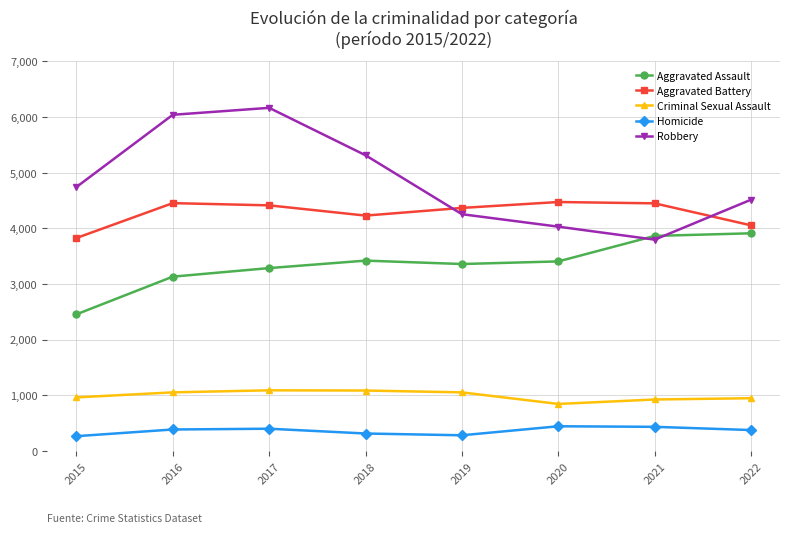

True or false: Criminal Sexual Assault and Robbery intersect in this chart.

False